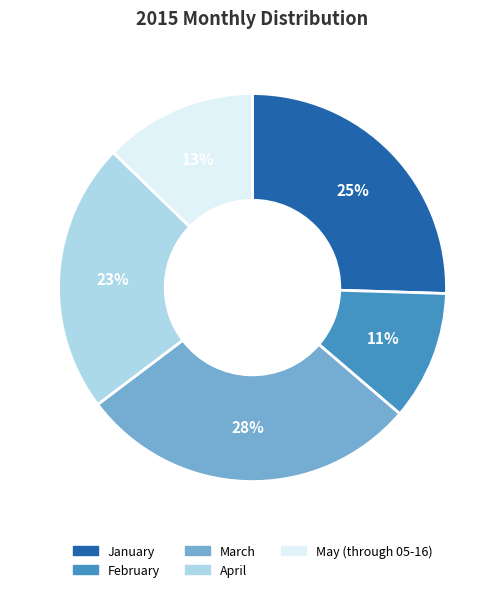

What is the largest slice in the pie chart?

March